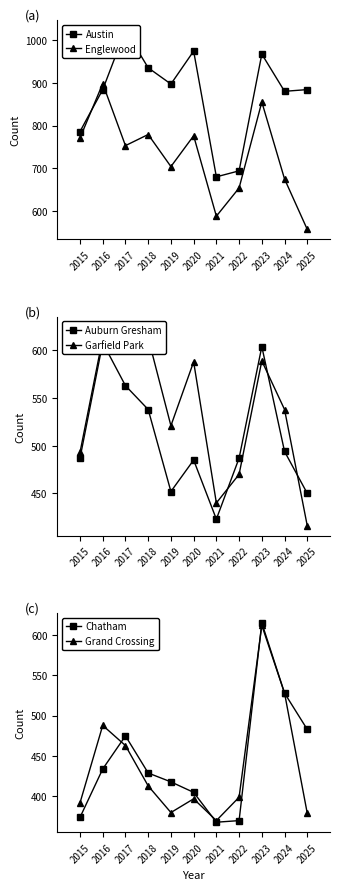

How many interior local valleys does the Auburn Gresham series have?

2